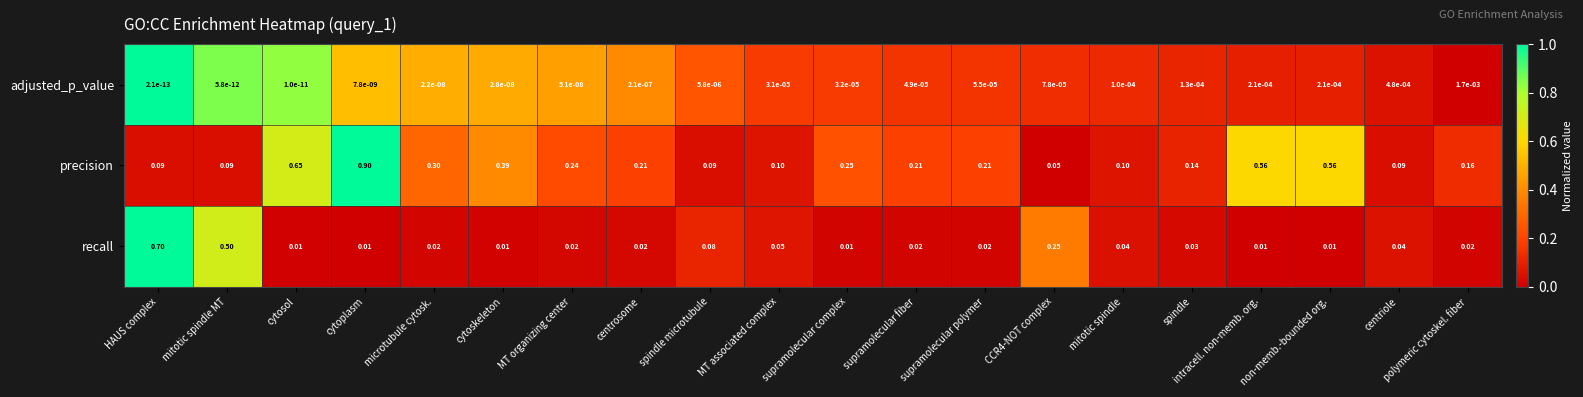

Which series has the widest spread of values?

precision